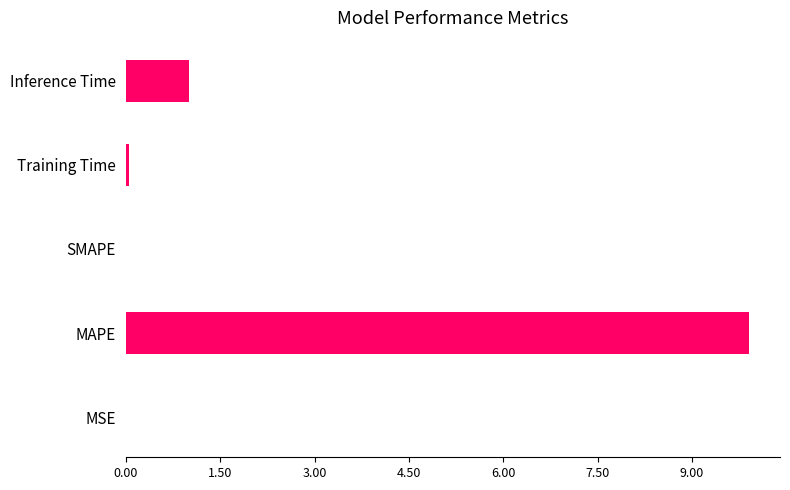

Where is the data nearest to the value 4?

Inference Time